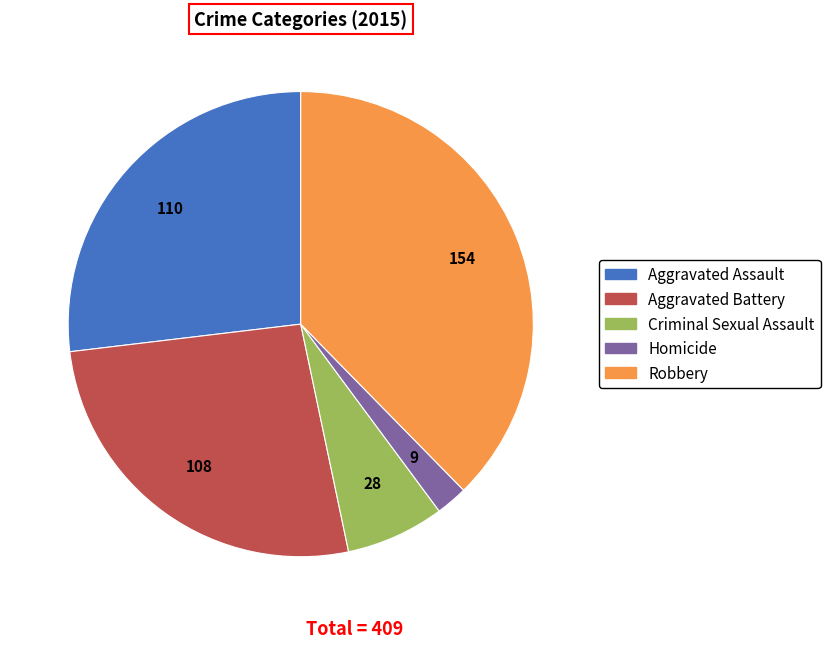

What is the ratio of the value at Aggravated Assault to the value at Homicide?

12.2